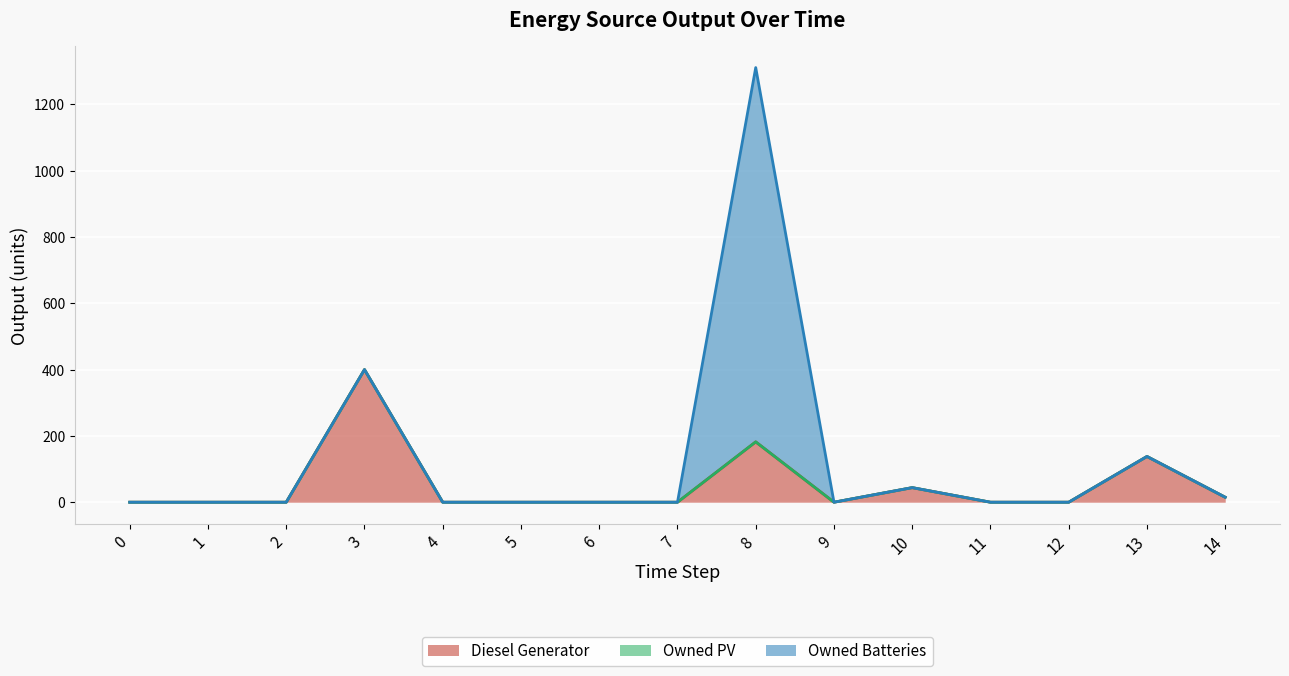

True or false: Diesel Generator has a value of 182 at 8.

True